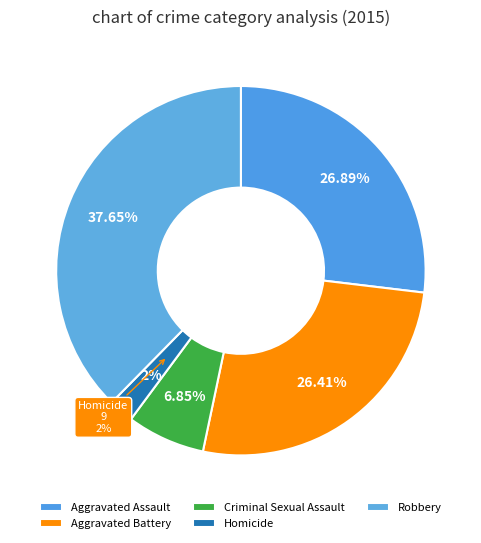

Is there a majority slice in this chart?

No